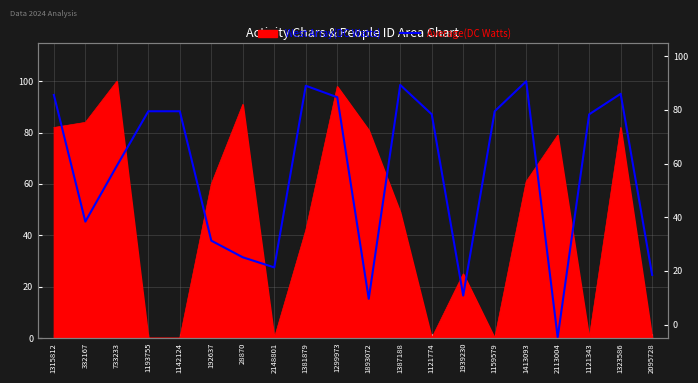

What is the difference between the values at 1387188 and 332167?

53.2